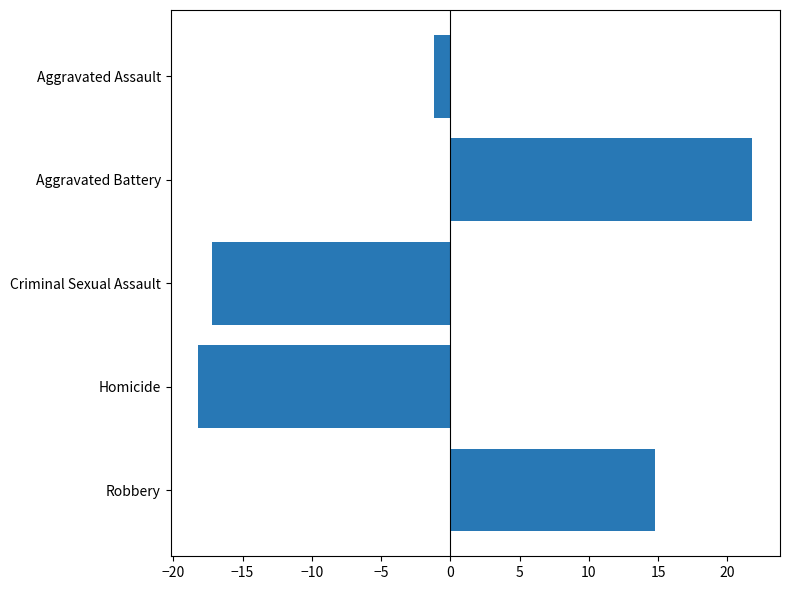

What value does the data have at Aggravated Assault?

-1.2